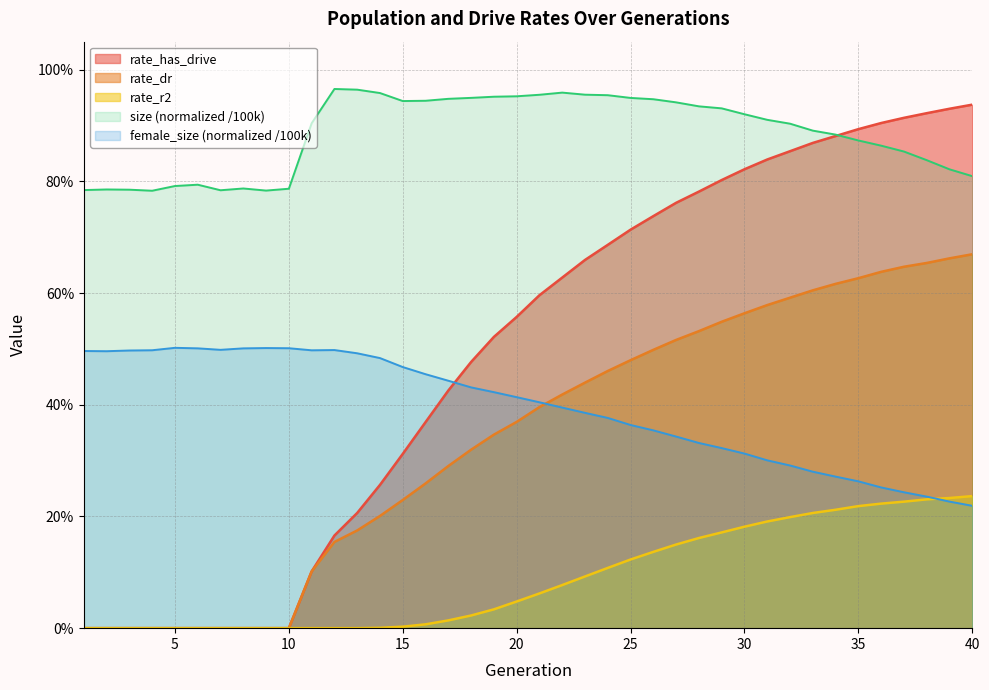

Reading left to right, extract all data points from this chart.

size: 1=0.8	2=0.8	3=0.8	4=0.8	5=0.8	6=0.8	7=0.8	8=0.8	9=0.8	10=0.8	11=0.9	12=1.0	13=1.0	14=1.0	15=0.9	16=0.9	17=0.9	18=0.9	19=1.0	20=1.0	21=1.0	22=1.0	23=1.0	24=1.0	25=0.9	26=0.9	27=0.9	28=0.9	29=0.9	30=0.9	31=0.9	32=0.9	33=0.9	34=0.9	35=0.9	36=0.9	37=0.9	38=0.8	39=0.8	40=0.8
female_size: 1=0.5	2=0.5	3=0.5	4=0.5	5=0.5	6=0.5	7=0.5	8=0.5	9=0.5	10=0.5	11=0.5	12=0.5	13=0.5	14=0.5	15=0.5	16=0.5	17=0.4	18=0.4	19=0.4	20=0.4	21=0.4	22=0.4	23=0.4	24=0.4	25=0.4	26=0.4	27=0.3	28=0.3	29=0.3	30=0.3	31=0.3	32=0.3	33=0.3	34=0.3	35=0.3	36=0.3	37=0.2	38=0.2	39=0.2	40=0.2
rate_has_drive: 1=0.0	2=0.0	3=0.0	4=0.0	5=0.0	6=0.0	7=0.0	8=0.0	9=0.0	10=0.0	11=0.1	12=0.2	13=0.2	14=0.3	15=0.3	16=0.4	17=0.4	18=0.5	19=0.5	20=0.6	21=0.6	22=0.6	23=0.7	24=0.7	25=0.7	26=0.7	27=0.8	28=0.8	29=0.8	30=0.8	31=0.8	32=0.9	33=0.9	34=0.9	35=0.9	36=0.9	37=0.9	38=0.9	39=0.9	40=0.9
rate_dr: 1=0.0	2=0.0	3=0.0	4=0.0	5=0.0	6=0.0	7=0.0	8=0.0	9=0.0	10=0.0	11=0.1	12=0.2	13=0.2	14=0.2	15=0.2	16=0.3	17=0.3	18=0.3	19=0.3	20=0.4	21=0.4	22=0.4	23=0.4	24=0.5	25=0.5	26=0.5	27=0.5	28=0.5	29=0.5	30=0.6	31=0.6	32=0.6	33=0.6	34=0.6	35=0.6	36=0.6	37=0.6	38=0.7	39=0.7	40=0.7
rate_r2: 1=0.0	2=0.0	3=0.0	4=0.0	5=0.0	6=0.0	7=0.0	8=0.0	9=0.0	10=0.0	11=0.0	12=0.0	13=0.0	14=0.0	15=0.0	16=0.0	17=0.0	18=0.0	19=0.0	20=0.0	21=0.1	22=0.1	23=0.1	24=0.1	25=0.1	26=0.1	27=0.1	28=0.2	29=0.2	30=0.2	31=0.2	32=0.2	33=0.2	34=0.2	35=0.2	36=0.2	37=0.2	38=0.2	39=0.2	40=0.2